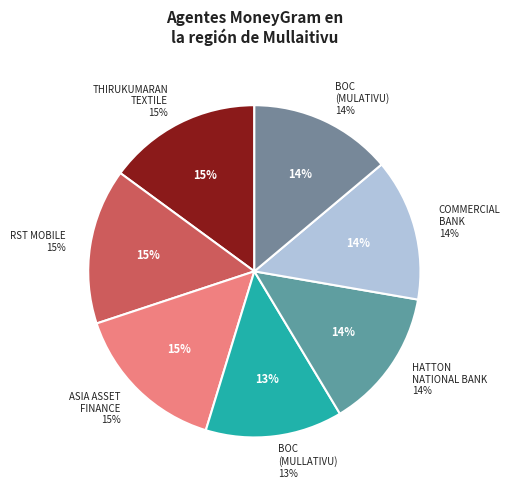

True or false: BOC (MULATIVU) accounts for 1% of the total.

False